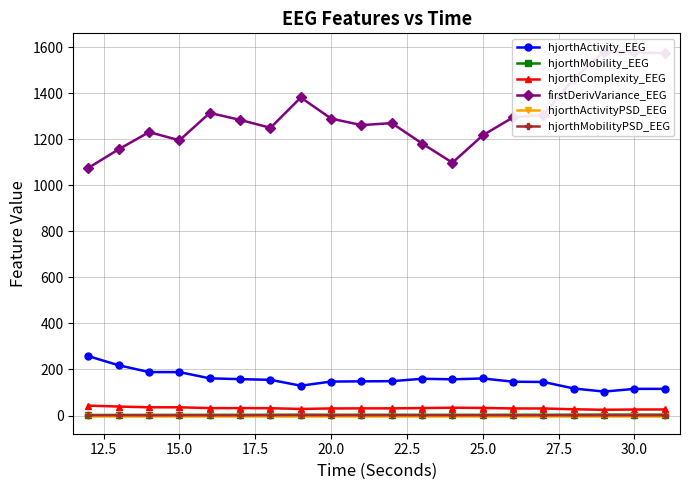

True or false: hjorthMobilityPSD_EEG has more than 0 interior local peaks.

True